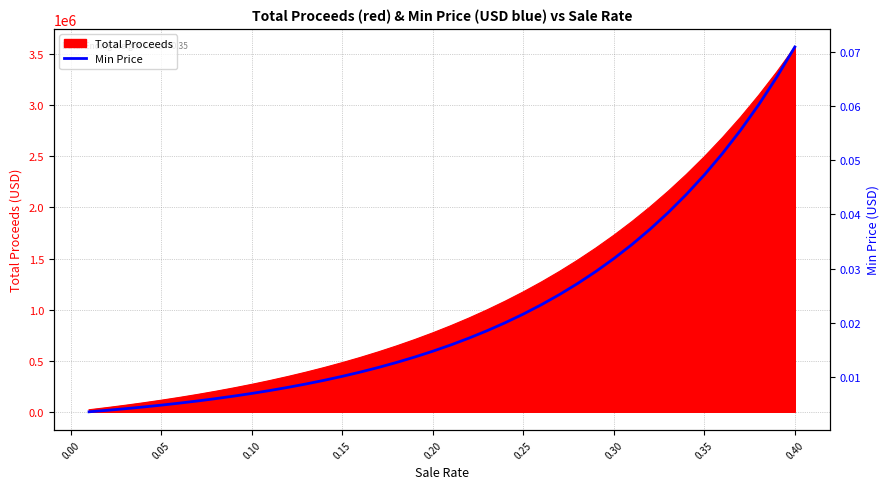

Count the number of categories in the chart.

40